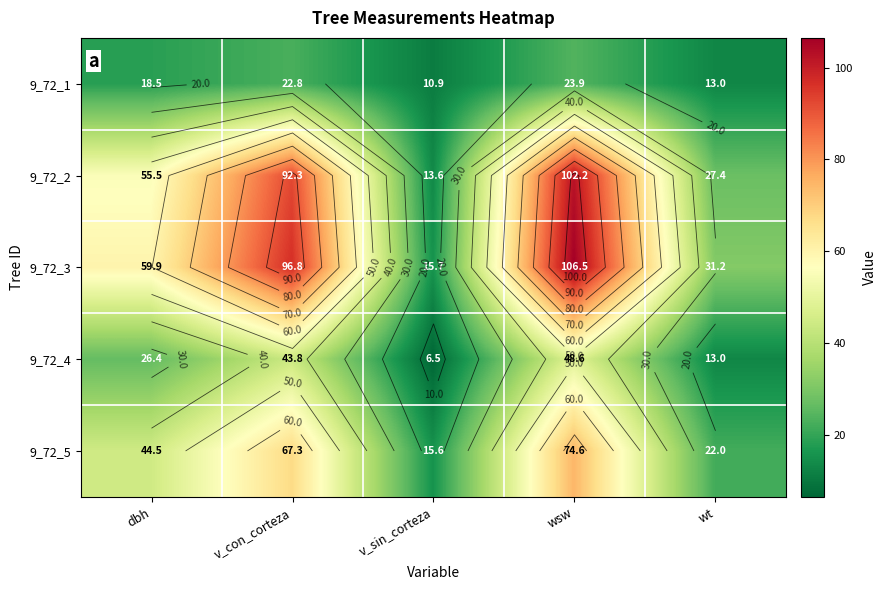

At which label does 9_72_1 first exceed 18?

dbh